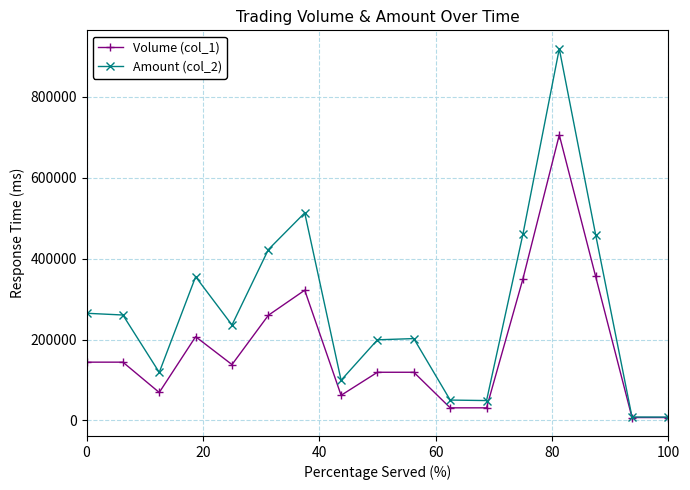

At how many categories does at least one series exceed 583907?

1